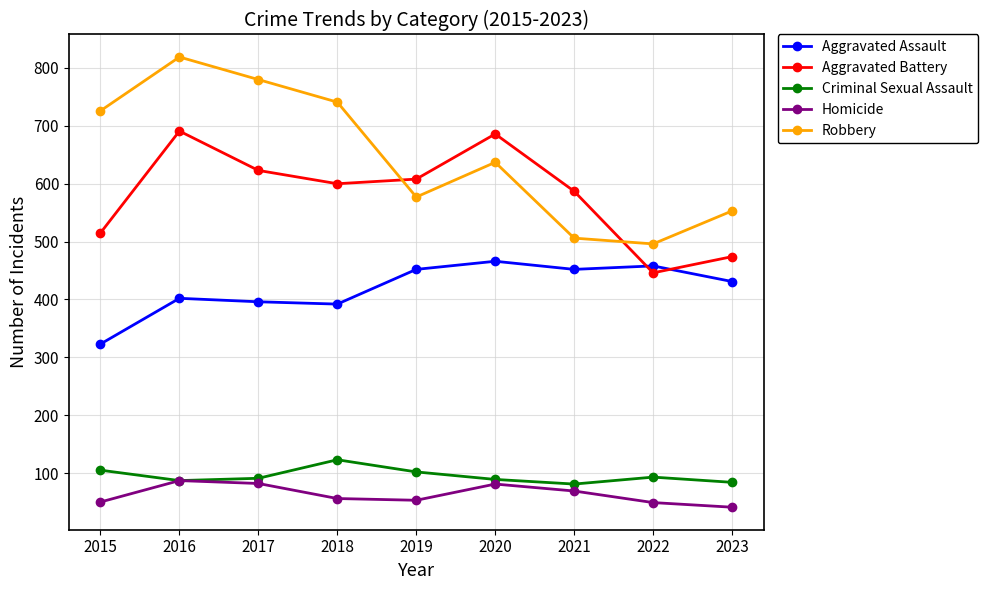

At 2018, list the series in order from smallest to largest.

Homicide, Criminal Sexual Assault, Aggravated Assault, Aggravated Battery, Robbery